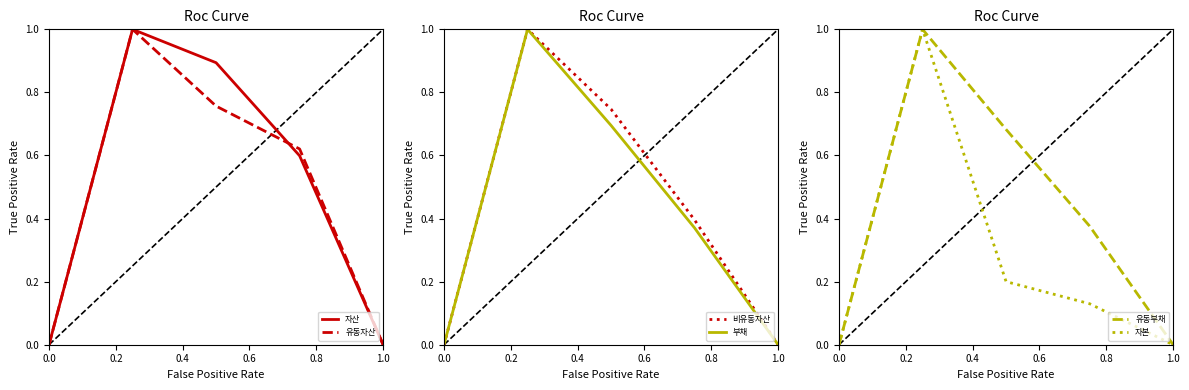

Which series has the widest spread of values?

자산